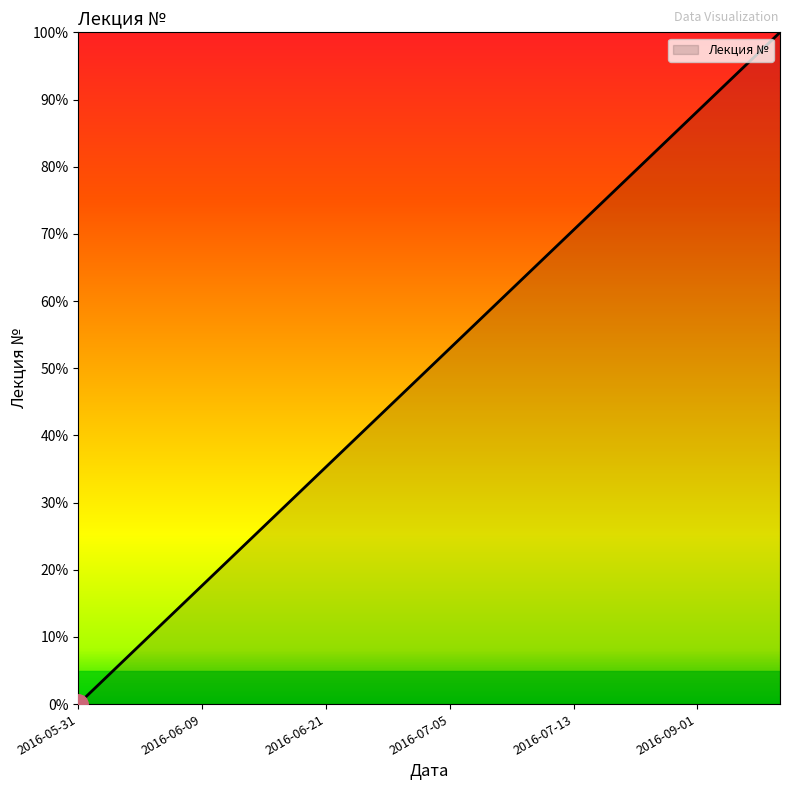

What is the greatest value displayed?

100.0